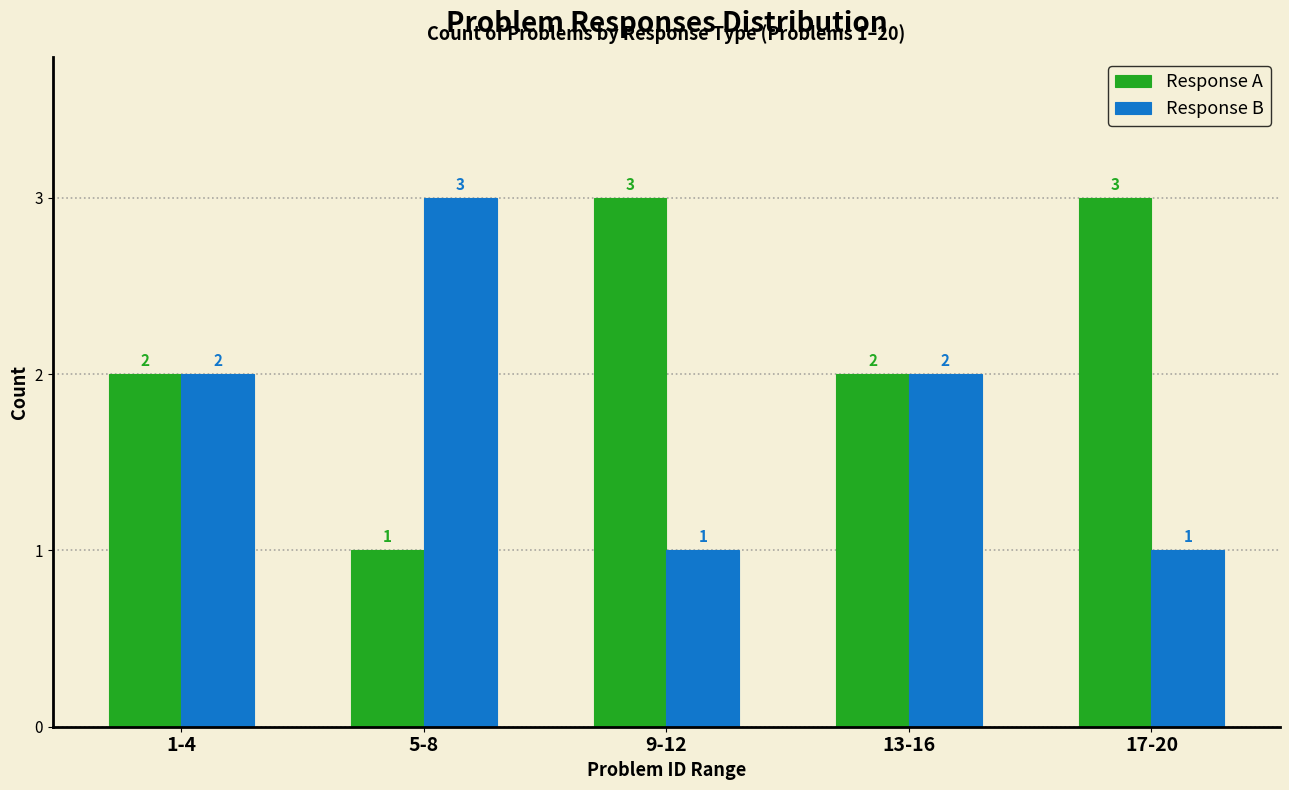

What is the difference between the maximum and second lowest values in the Response A series?

1